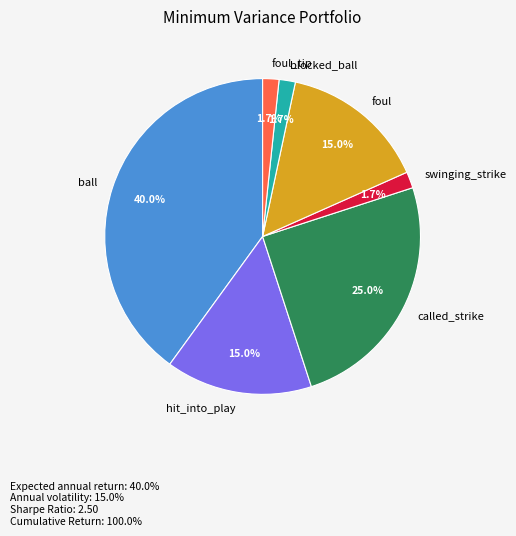

Which category has the biggest portion of the pie?

ball